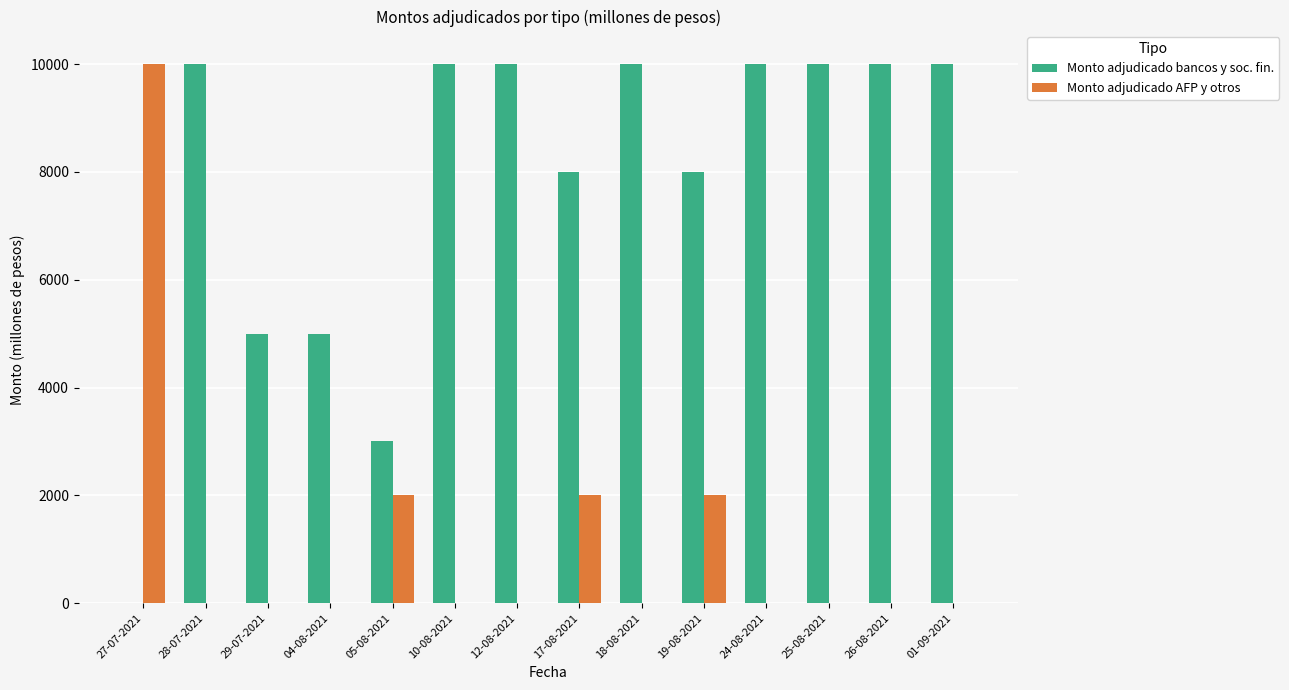

Does the chart contain stacked bars?

No